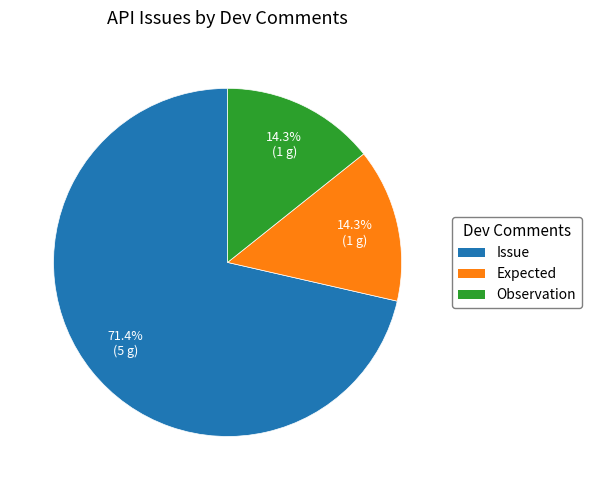

Is there any slice that represents more than half of the pie?

Yes